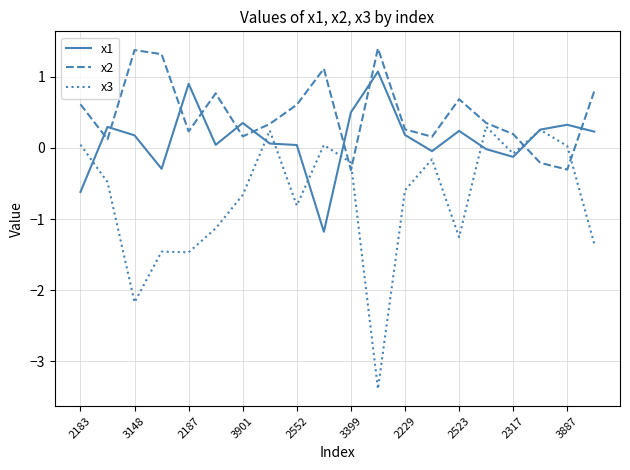

Which series has the largest total across all categories?

x2